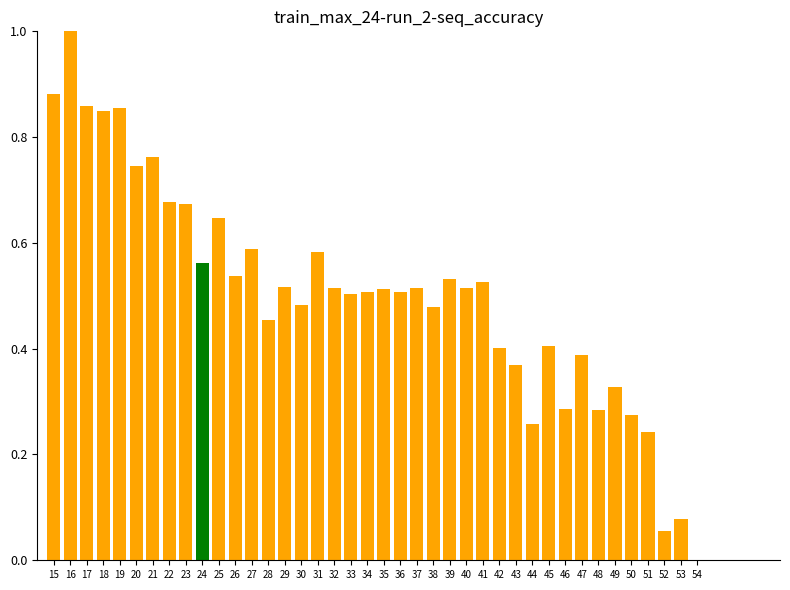

True or false: the data shows 0.5 at 28.

True